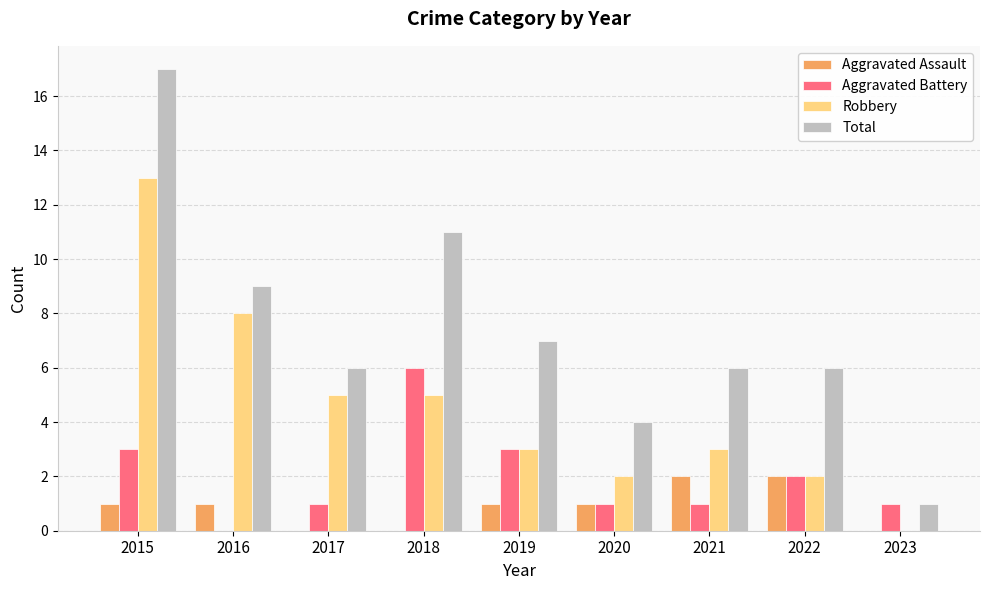

Reading right to left, what are all the values shown in this chart?

Aggravated Assault: 0	2	2	1	1	0	0	1	1
Aggravated Battery: 1	2	1	1	3	6	1	0	3
Robbery: 0	2	3	2	3	5	5	8	13
Total: 1	6	6	4	7	11	6	9	17